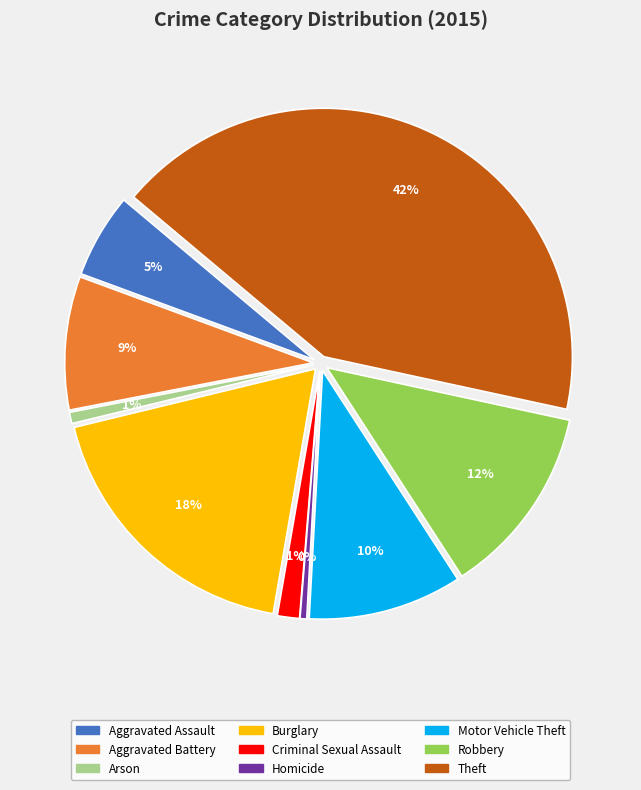

To the nearest percent, what percentage of the pie is Criminal Sexual Assault?

1%